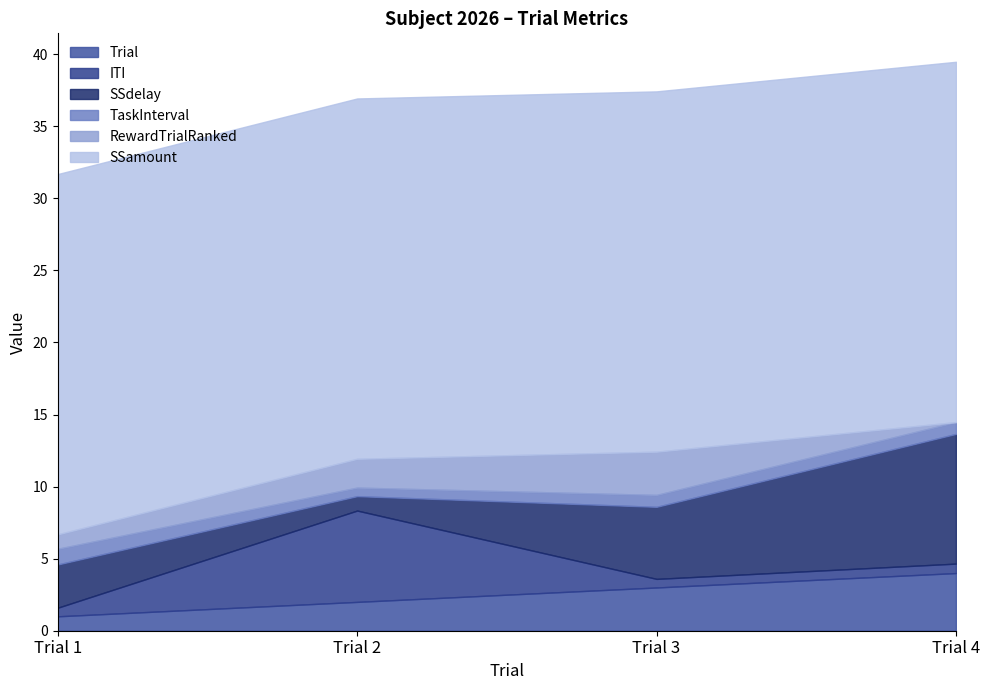

Reading left to right, transcribe all the data shown in this chart.

Trial: 1.0	2.0	3.0	4.0
ITI: 0.6	6.3	0.6	0.7
SSdelay: 3.0	1.0	5.0	9.0
TaskInterval: 1.1	0.6	0.8	0.8
RewardTrialRanked: 1.0	2.0	3.0	0.0
SSamount: 25.0	25.0	25.0	25.0